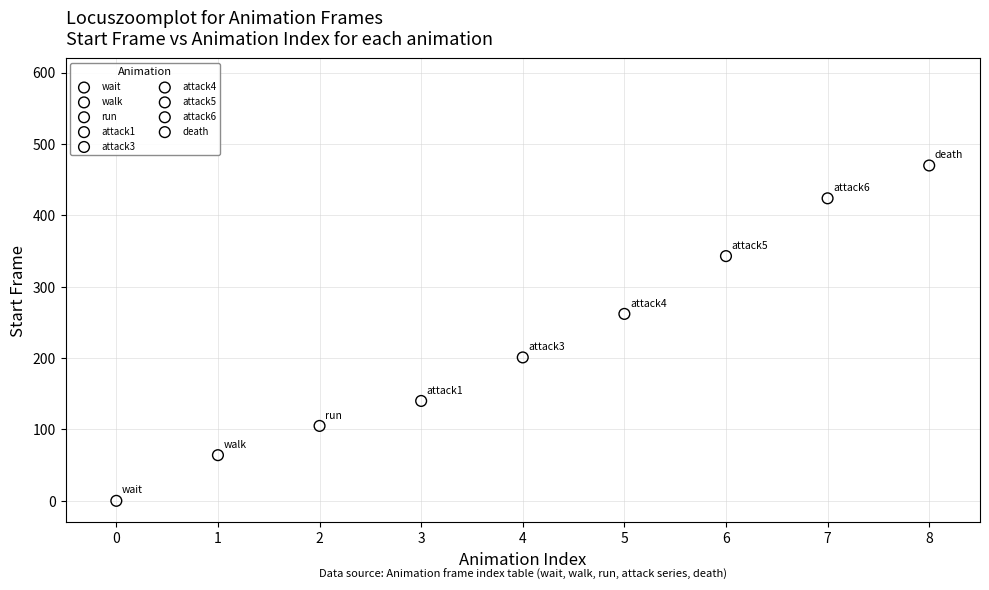

Which series reaches the minimum Y coordinate?

wait